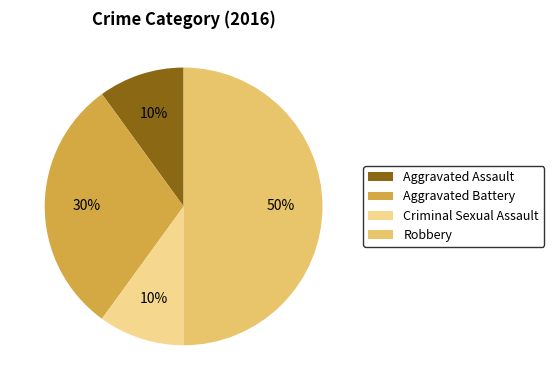

To the nearest percent, what is the average slice percentage?

25%